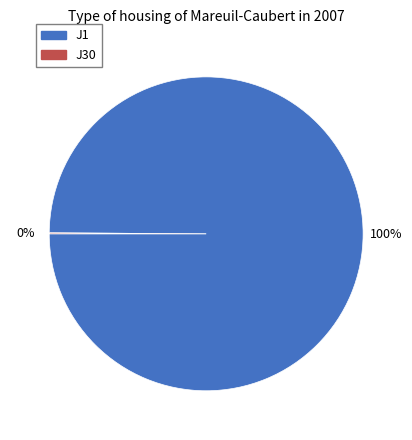

The J1 slice represents 100% of the pie. True or false?

True